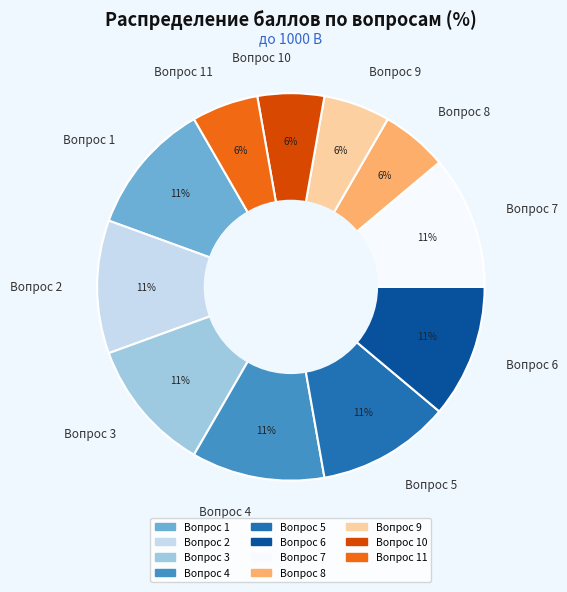

To the nearest percent, what is the combined percentage of Вопрос 10 and Вопрос 2?

17%